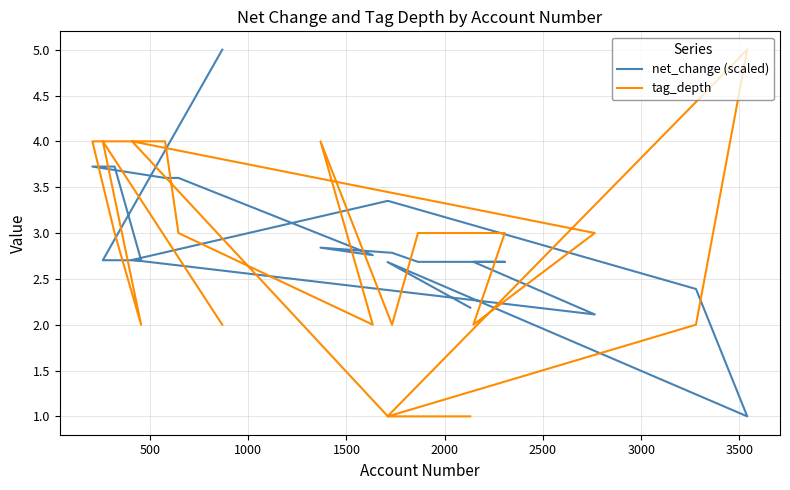

Which series ends up on top after the final intersection of net_change (scaled) and tag_depth?

net_change (scaled)